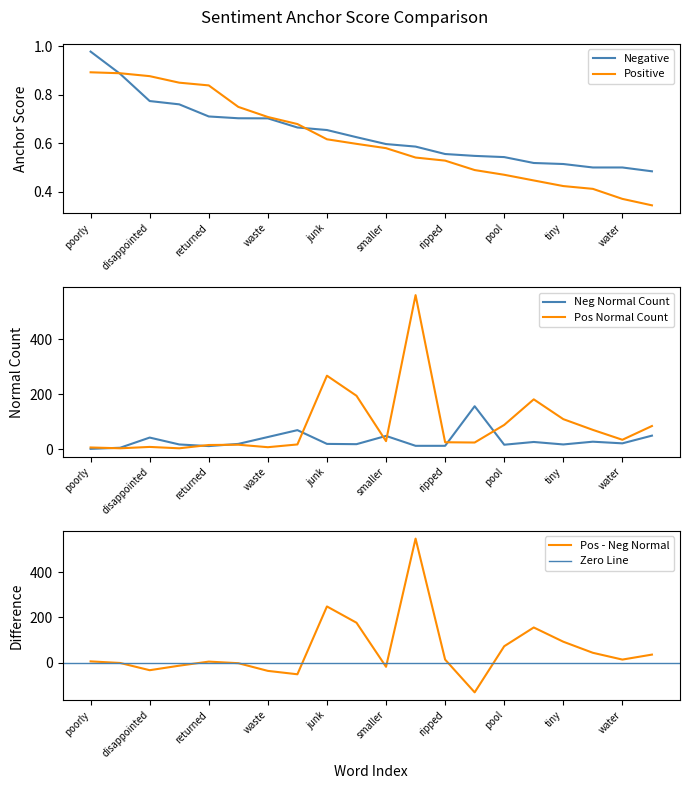

True or false: positive normal and negative anchor score cross at least once.

False